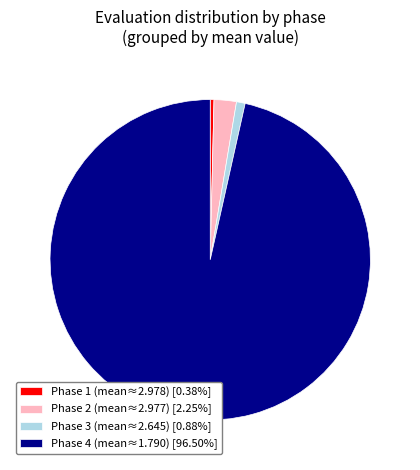

Is the sum of Phase 4 (mean≈1.790) [96.50%] and Phase 1 (mean≈2.978) [0.38%] greater than half?

Yes